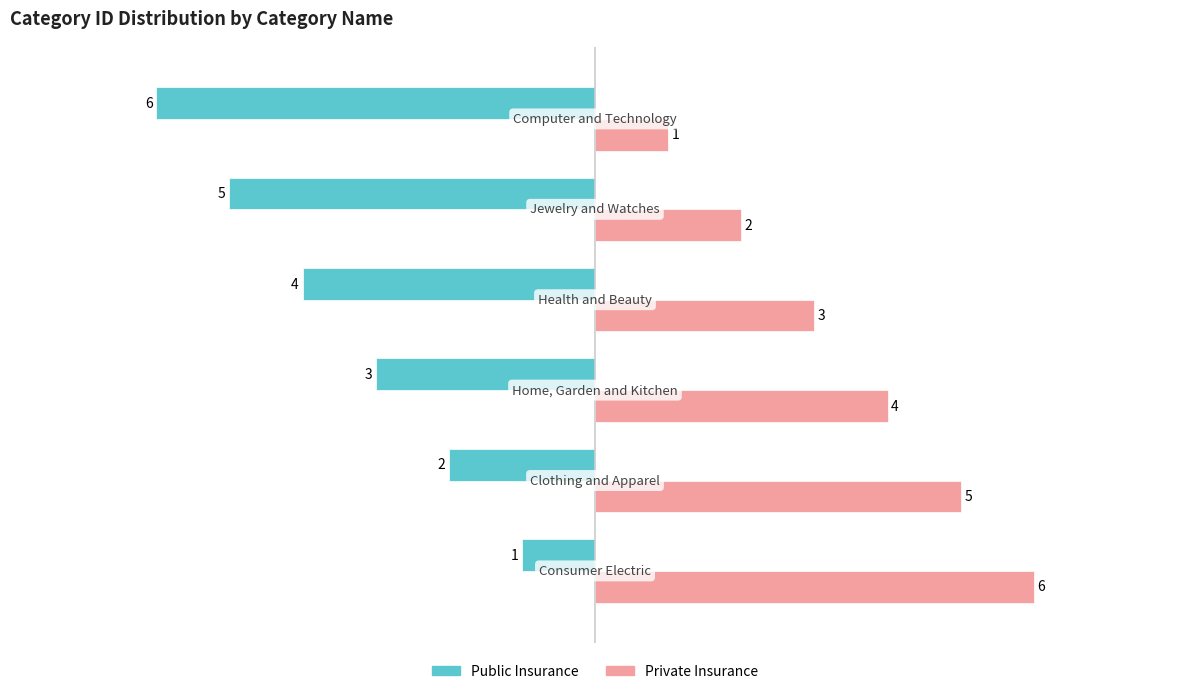

Which series has the largest total across all categories?

Private Insurance